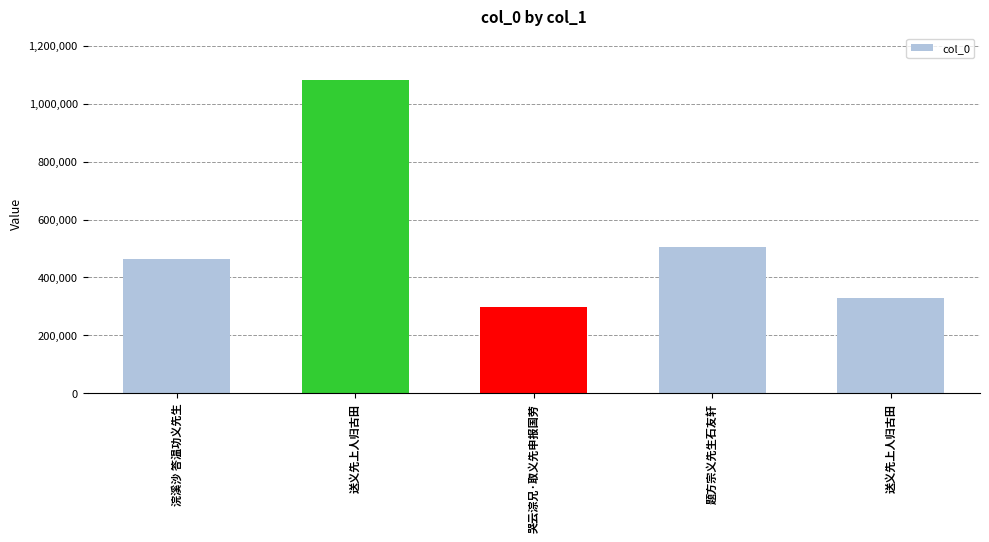

What is the average value?

535916